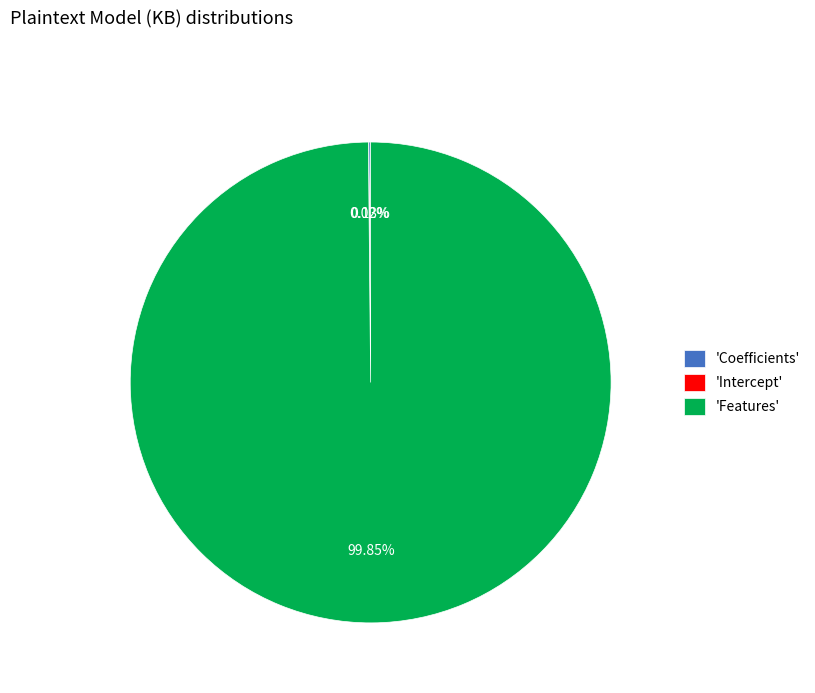

Is there a majority slice in this chart?

Yes